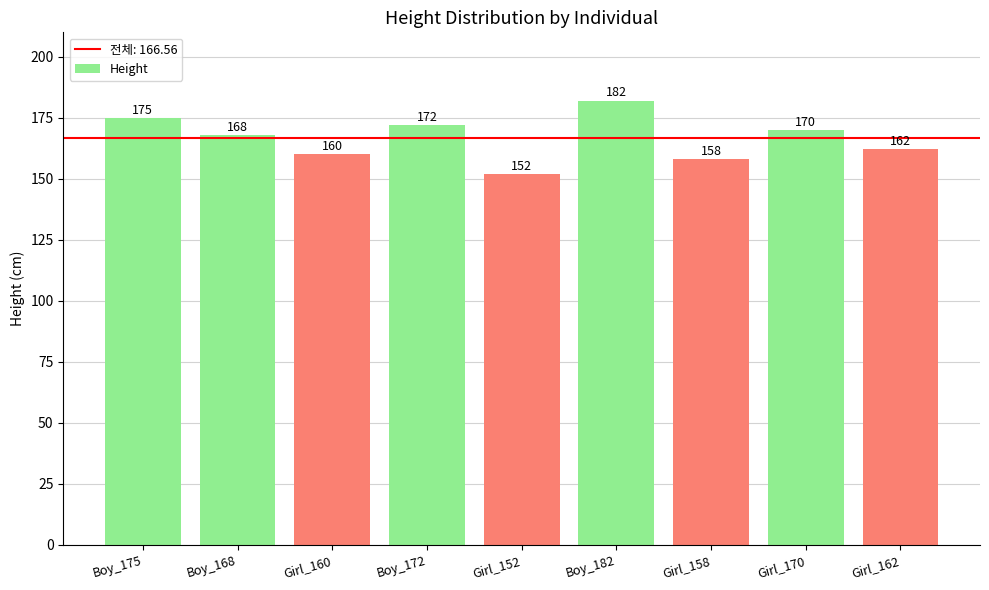

The value at Boy_175 is 69. True or false?

False